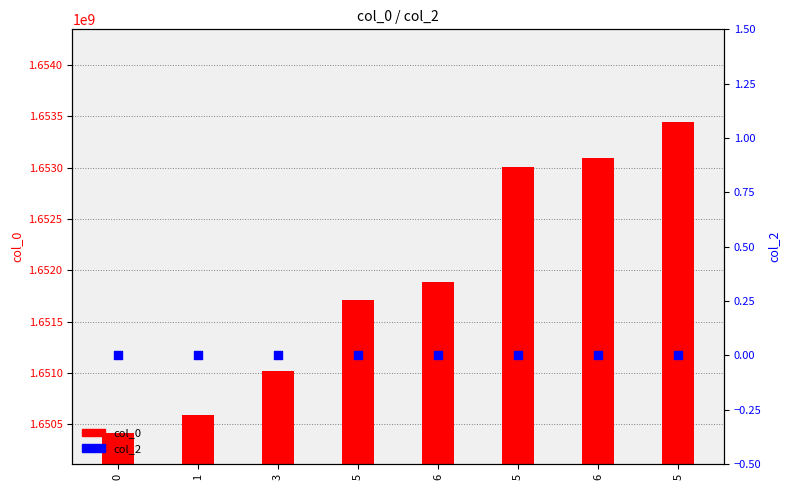

What are all the series names shown in the legend?

col_0, col_2